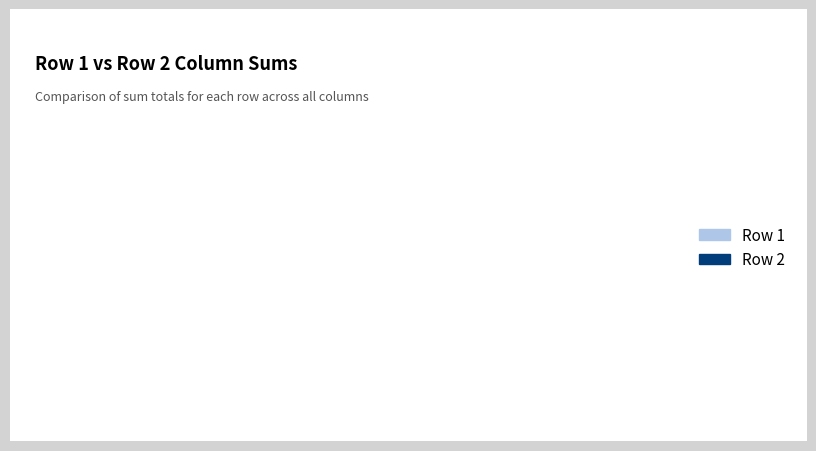

How many slices are in this pie chart?

2